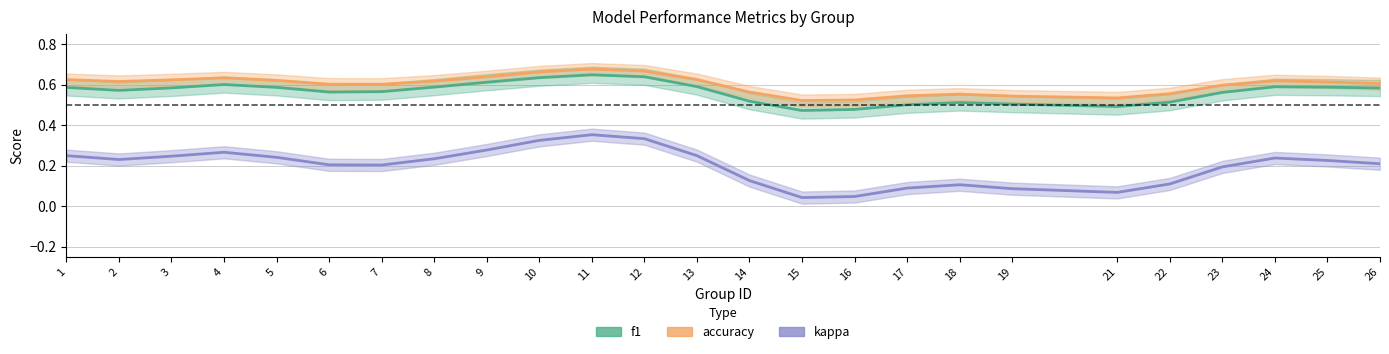

Which series has the widest spread of values?

kappa